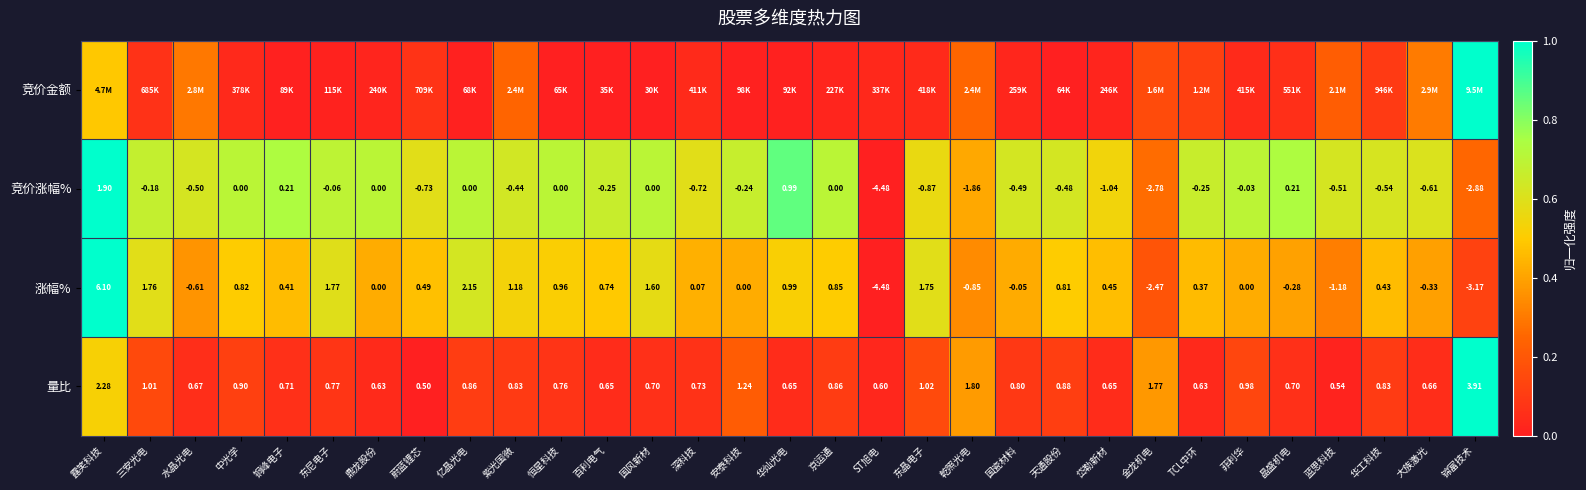

Which category has the lowest value in the 量比 series?

蔚蓝锂芯